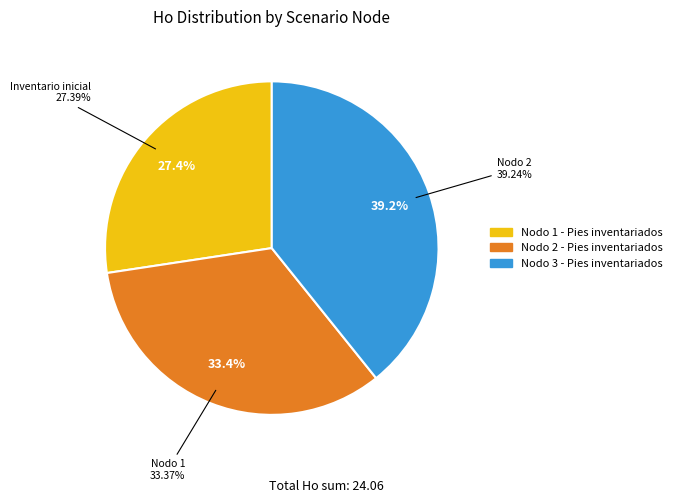

Does Nodo 1 - Pies inventariados account for over 50% of the chart?

No